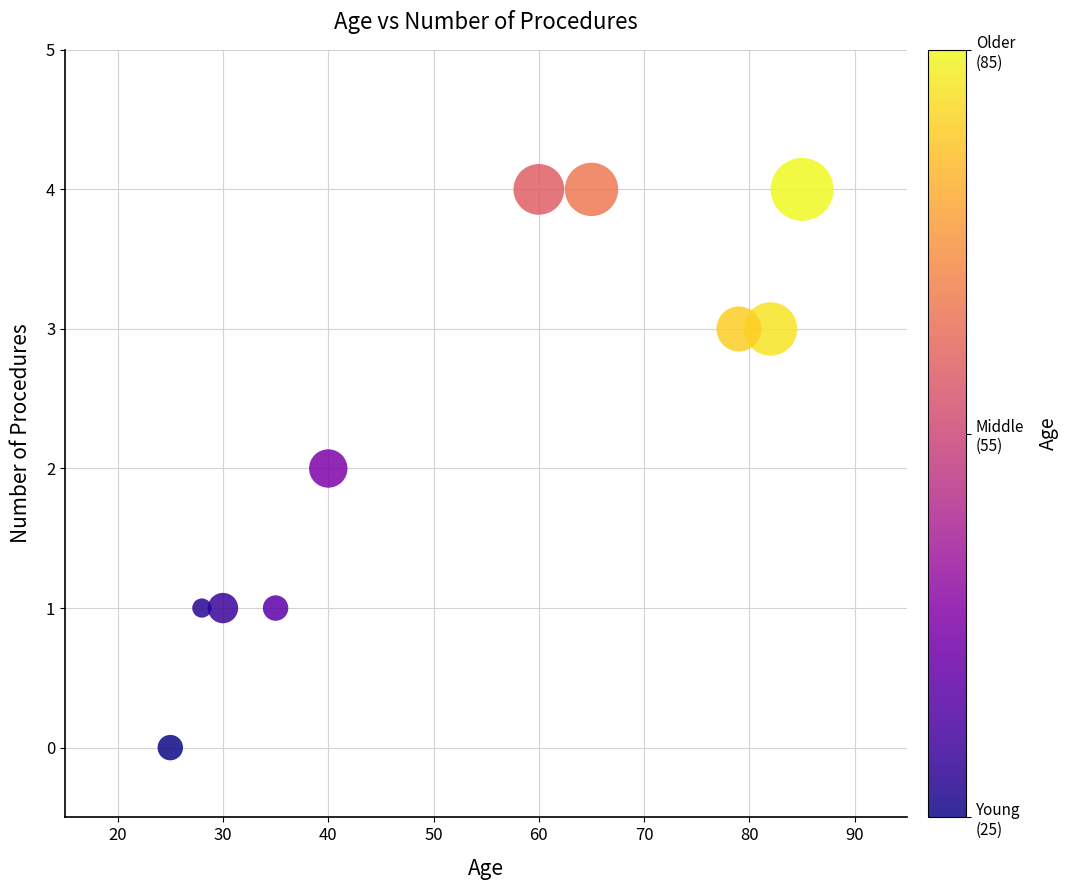

What is the range of Y values (max minus min)?

4